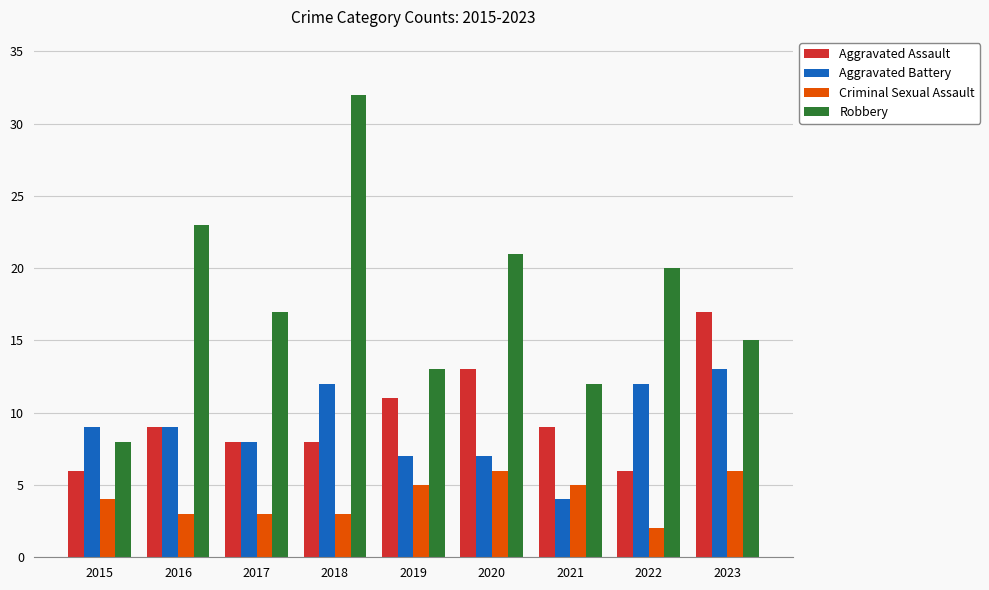

The Aggravated Assault series shows 13 at 2020. True or false?

True